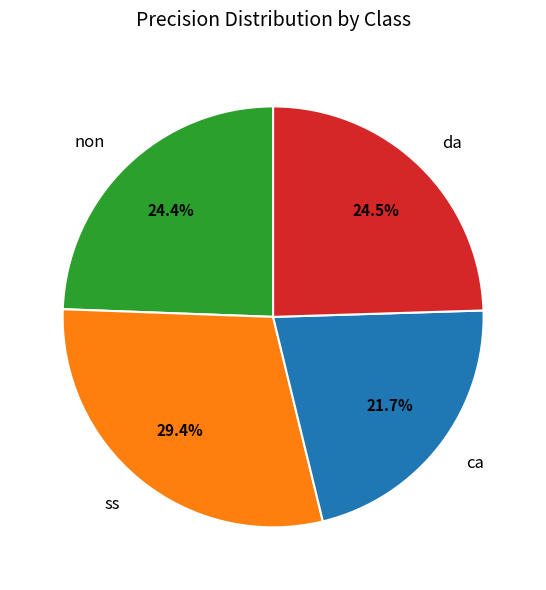

Between non and ca, which is larger?

non